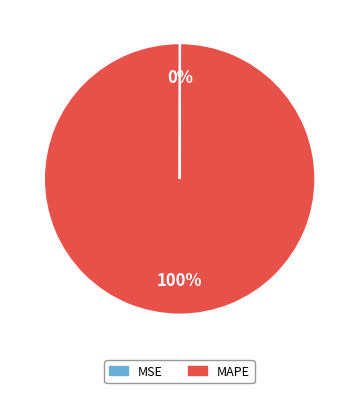

True or false: MAPE accounts for 87% of the total.

False